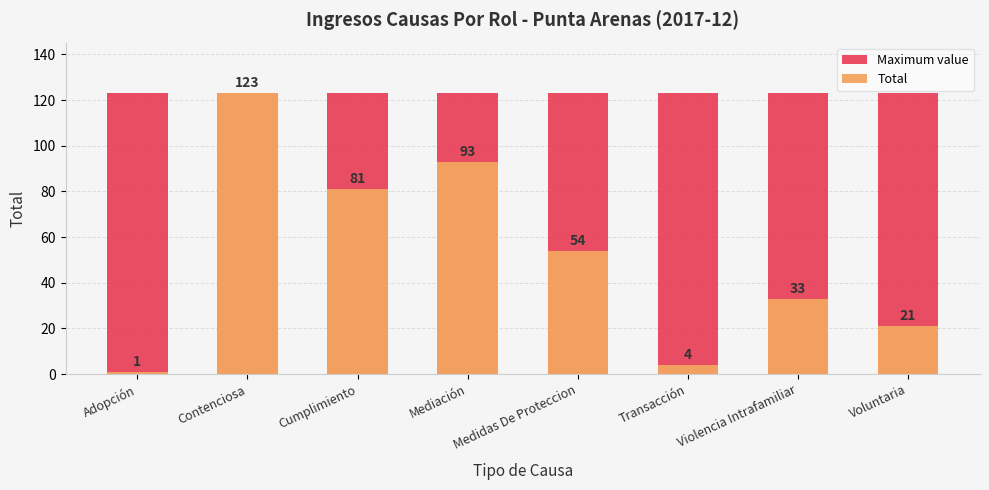

Between Cumplimiento and Contenciosa, which is larger?

Cumplimiento